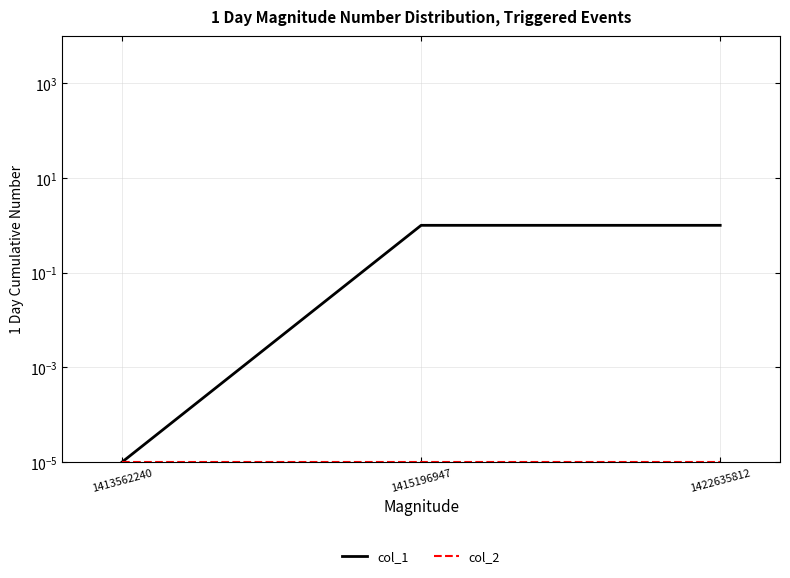

At 1422635812, list the series in order from largest to smallest.

col_1, col_2